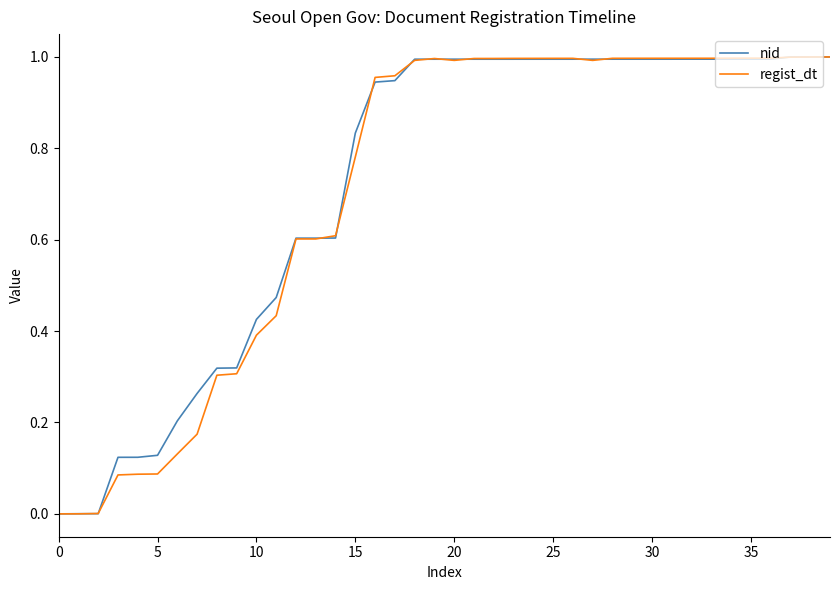

Does the chart display data point markers on the line(s)?

No